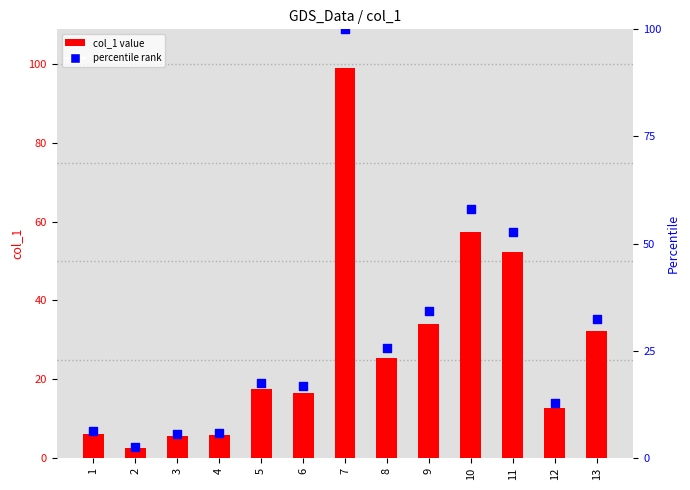

Which series has the largest Y range (max minus min)?

percentile rank